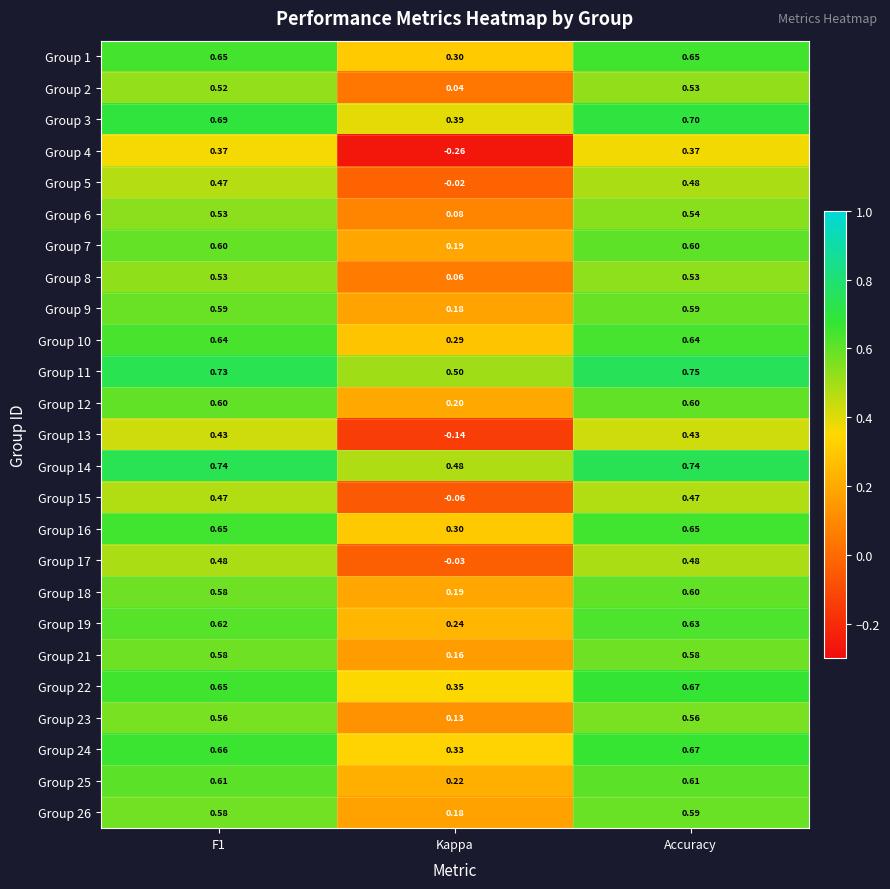

Which series has the largest range (max minus min)?

Group 4